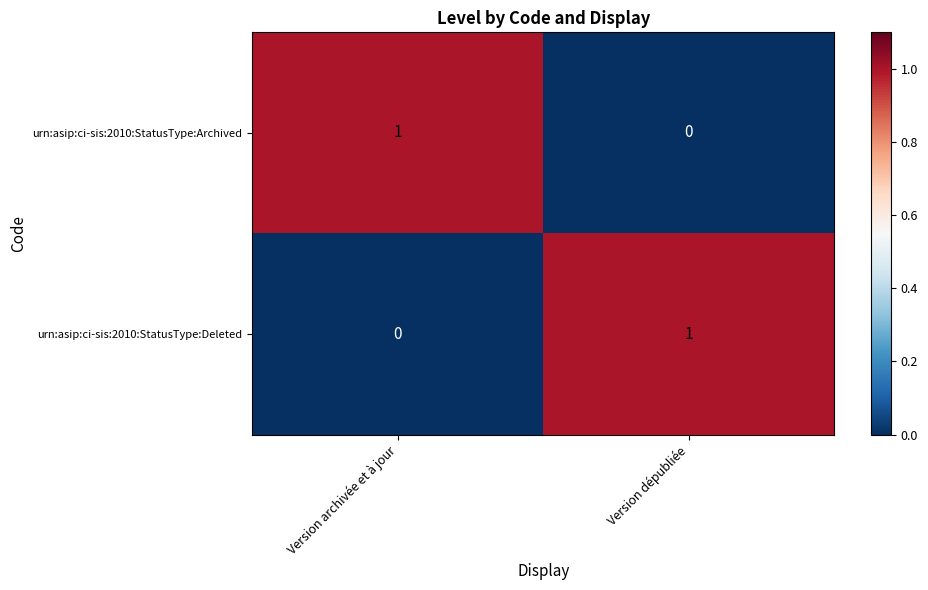

How many values in urn:asip:ci-sis:2010:StatusType:Archived are above zero?

1